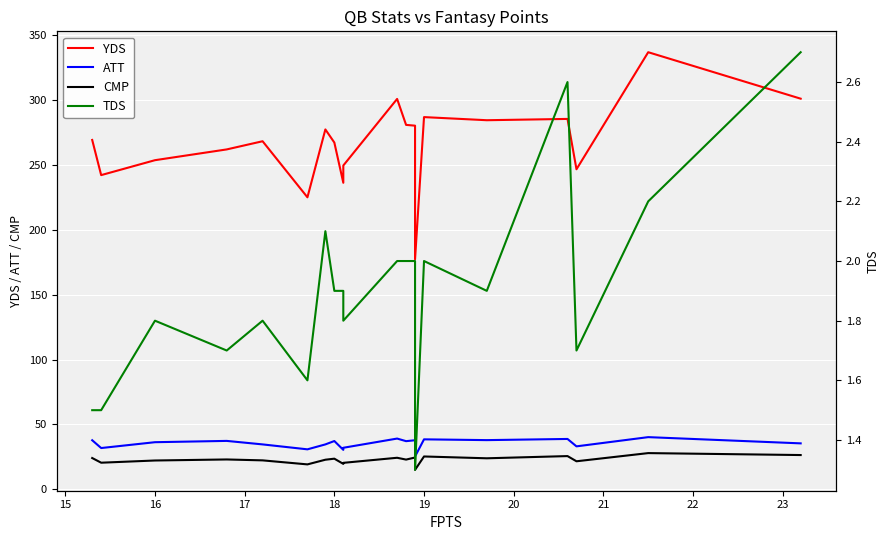

At 17, list the series in order from largest to smallest.

YDS, ATT, CMP, TDS